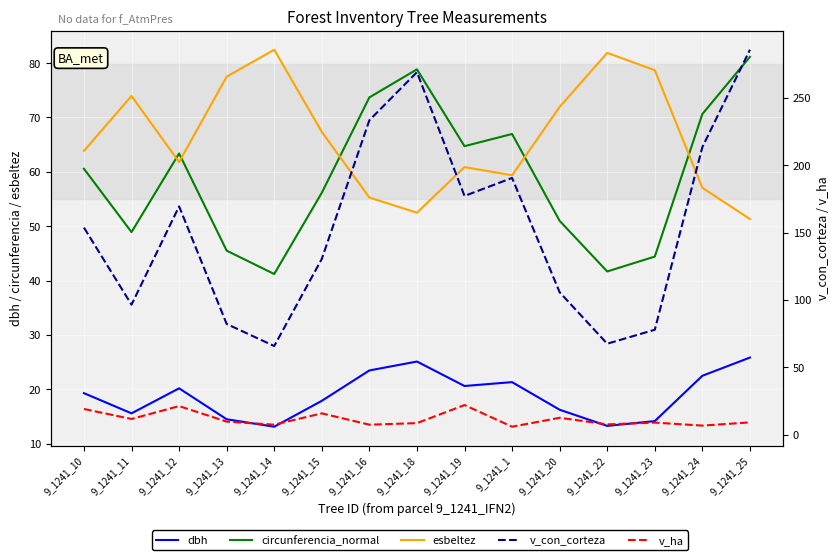

How many values in the v_con_corteza series exceed 153?

8